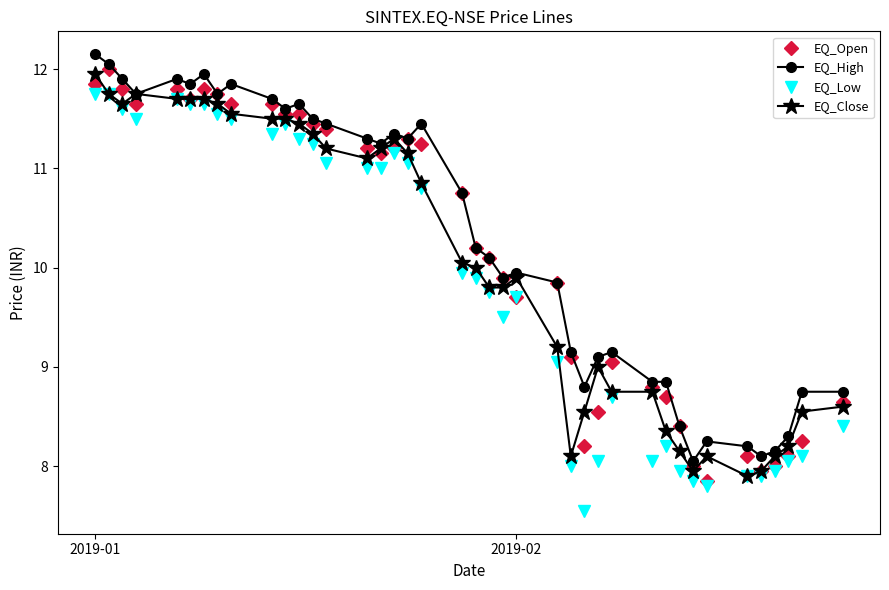

What is the maximum value for EQ_High?

12.2